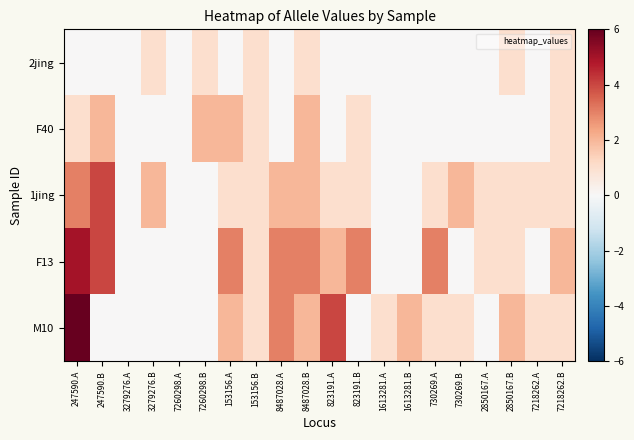

Reading left to right, extract all data points from this chart.

2jing: 247590.A=0	247590.B=0	3279276.A=0	3279276.B=1	7260298.A=0	7260298.B=1	153156.A=0	153156.B=1	8487028.A=0	8487028.B=1	823191.A=0	823191.B=0	1613281.A=0	1613281.B=0	730269.A=0	730269.B=0	2850167.A=0	2850167.B=1	7218262.A=0	7218262.B=1
F40: 247590.A=1	247590.B=2	3279276.A=0	3279276.B=0	7260298.A=0	7260298.B=2	153156.A=2	153156.B=1	8487028.A=0	8487028.B=2	823191.A=0	823191.B=1	1613281.A=0	1613281.B=0	730269.A=0	730269.B=0	2850167.A=0	2850167.B=0	7218262.A=0	7218262.B=1
1jing: 247590.A=3	247590.B=4	3279276.A=0	3279276.B=2	7260298.A=0	7260298.B=0	153156.A=1	153156.B=1	8487028.A=2	8487028.B=2	823191.A=1	823191.B=1	1613281.A=0	1613281.B=0	730269.A=1	730269.B=2	2850167.A=1	2850167.B=1	7218262.A=1	7218262.B=1
F13: 247590.A=5	247590.B=4	3279276.A=0	3279276.B=0	7260298.A=0	7260298.B=0	153156.A=3	153156.B=1	8487028.A=3	8487028.B=3	823191.A=2	823191.B=3	1613281.A=0	1613281.B=0	730269.A=3	730269.B=0	2850167.A=1	2850167.B=1	7218262.A=0	7218262.B=2
M10: 247590.A=6	247590.B=0	3279276.A=0	3279276.B=0	7260298.A=0	7260298.B=0	153156.A=2	153156.B=1	8487028.A=3	8487028.B=2	823191.A=4	823191.B=0	1613281.A=1	1613281.B=2	730269.A=1	730269.B=1	2850167.A=0	2850167.B=2	7218262.A=1	7218262.B=1